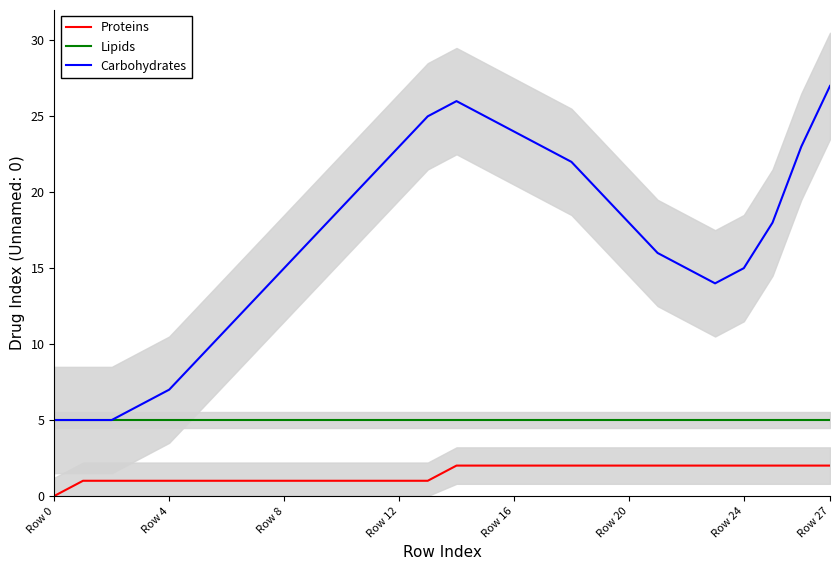

What is the lowest value of the Lipids series?

5